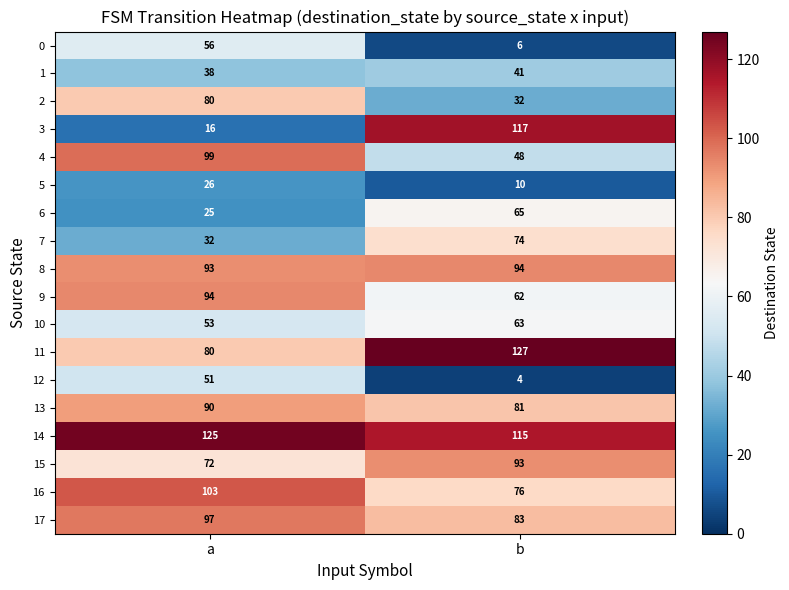

What is the spread (max minus min) of values at b?

123